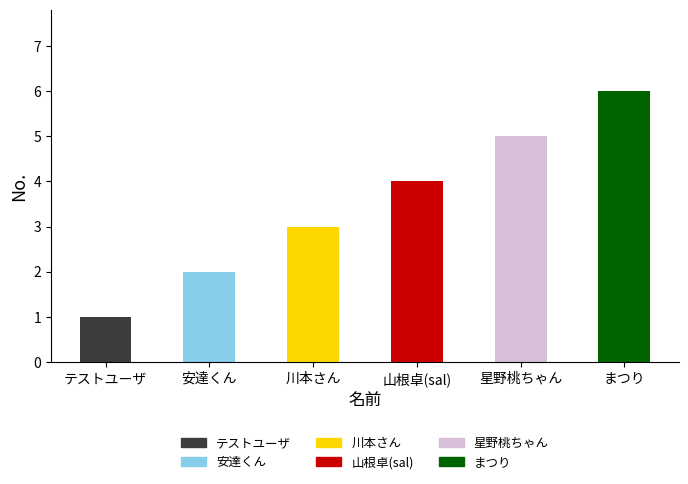

Does the chart contain stacked bars?

No